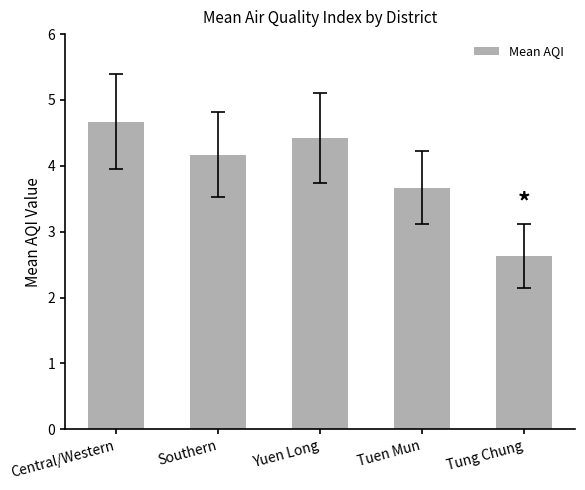

The chart shows a value of 4.7 at Tung Chung. True or false?

False